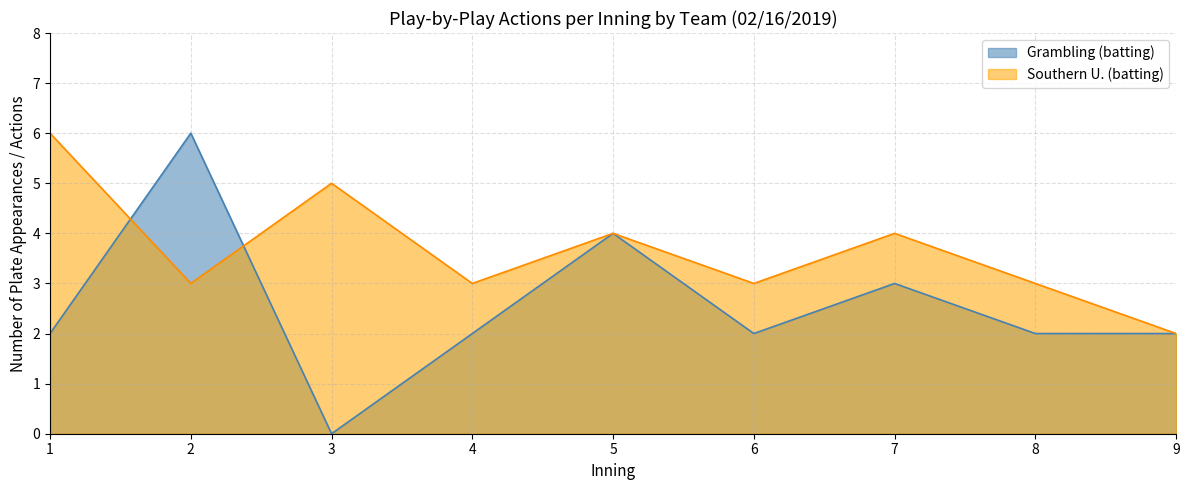

True or false: Southern U. (batting) and Grambling (batting) cross at least once.

True